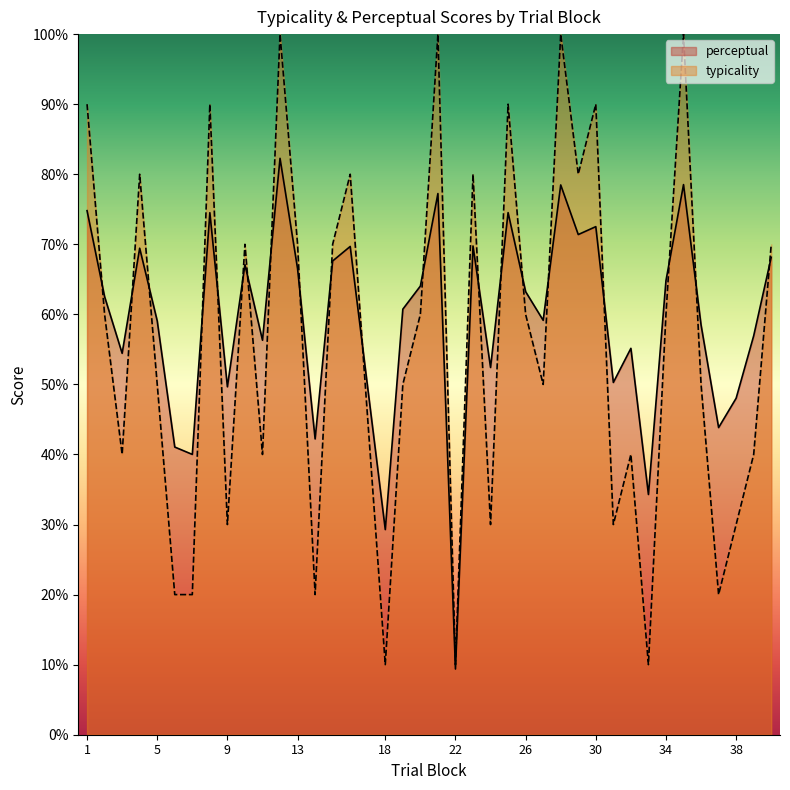

True or false: perceptual has more than 2 points higher than both neighbors.

True